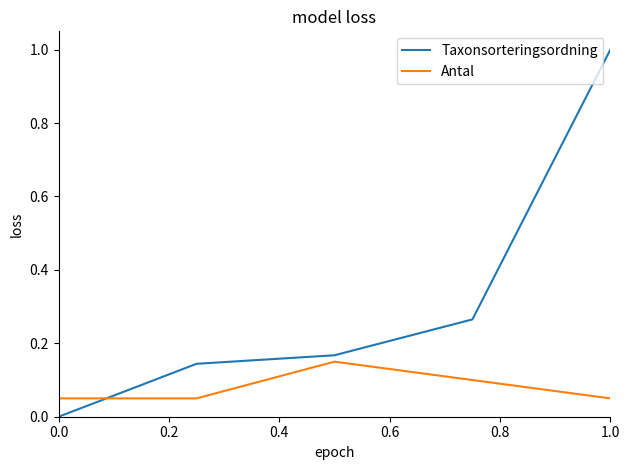

List the series in order of their overall mean, highest first.

Taxonsorteringsordning, Antal